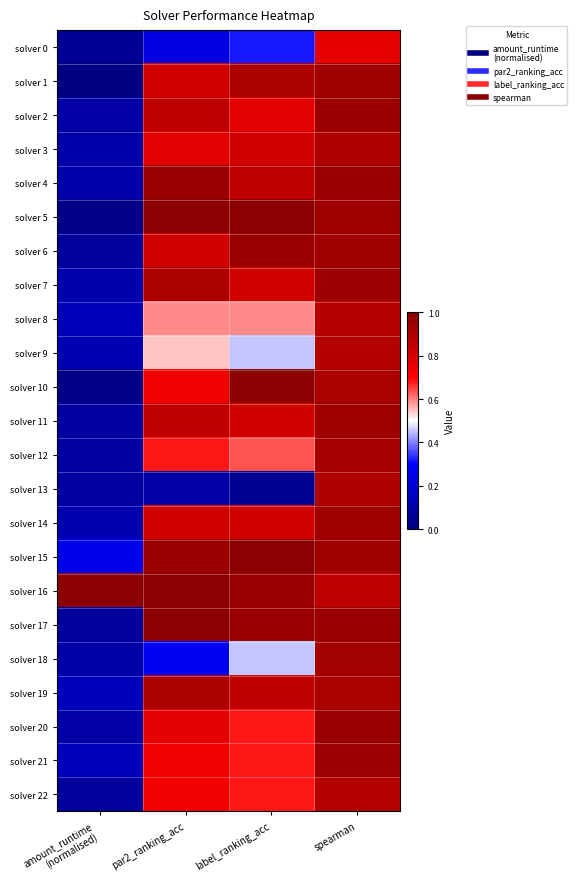

How many series are shown in this chart?

23